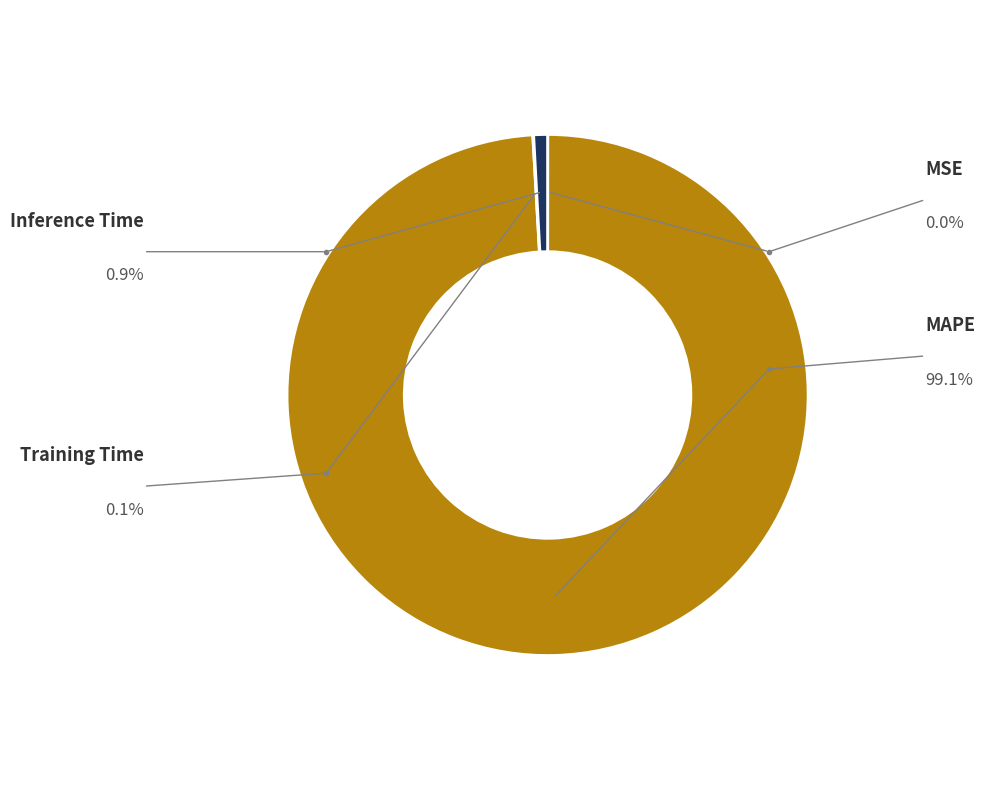

To the nearest percent, what is the difference between the MAPE and Training Time slice percentages?

99%